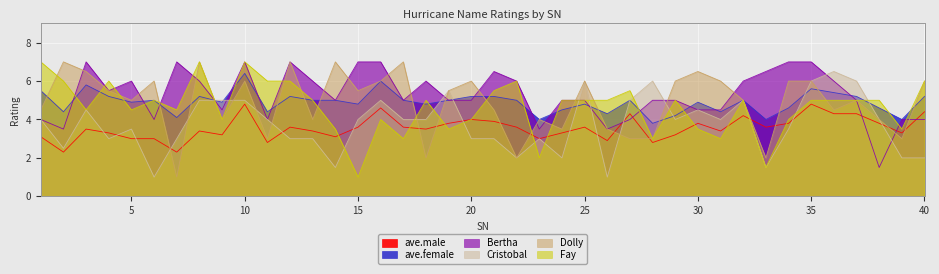

What is the value of the Fay point at the 17th from the left?

3.0